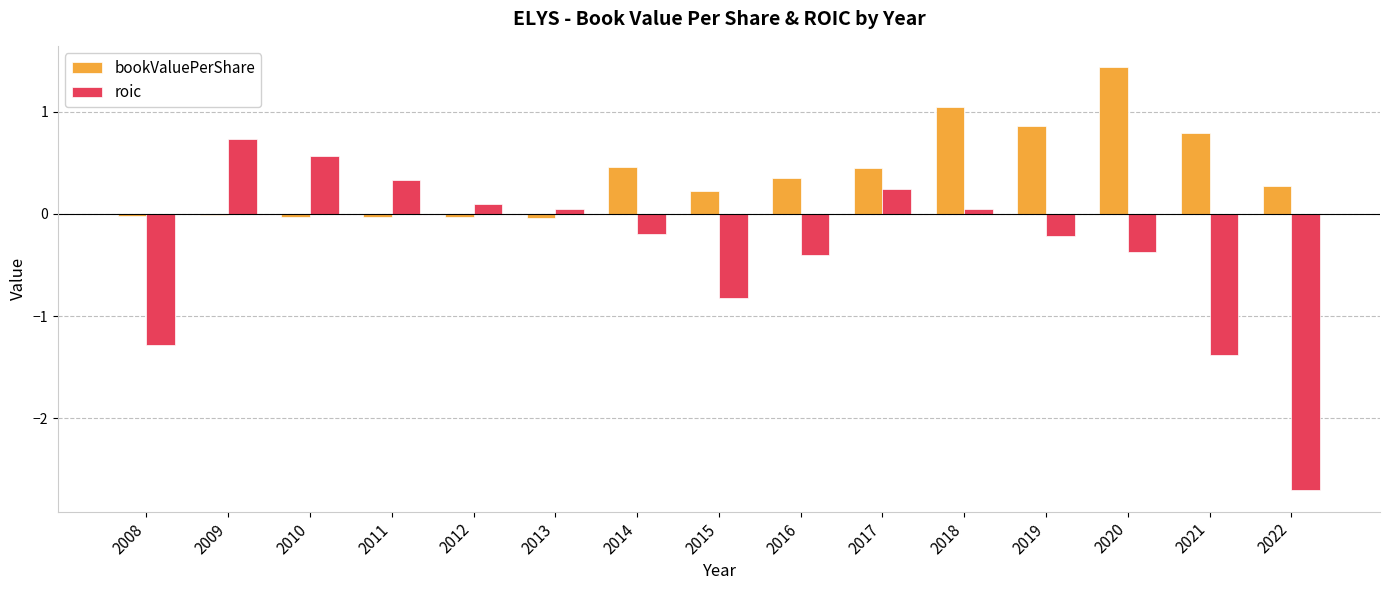

At which category does the chart reach its peak across all series?

2020